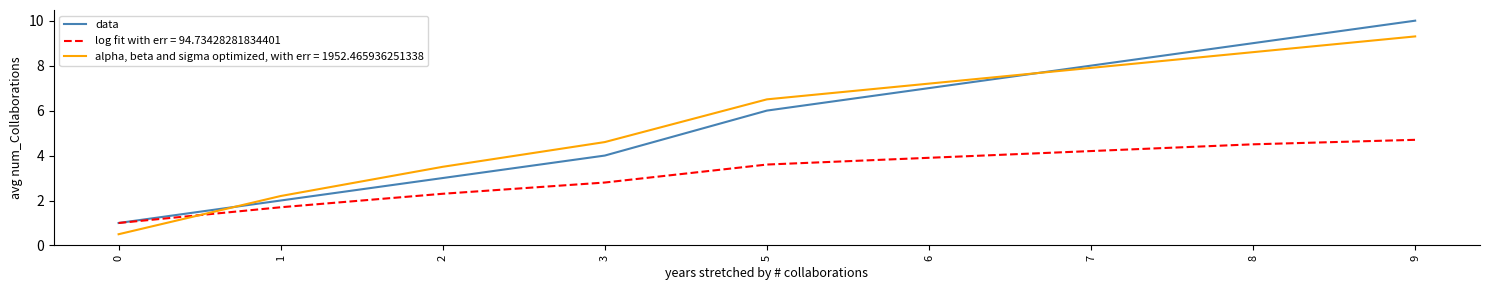

Which series has the widest spread of values?

data